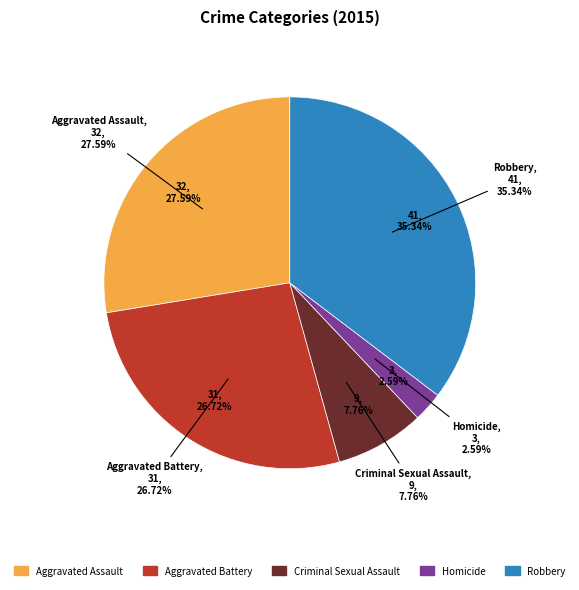

Does Robbery account for over 50% of the chart?

No